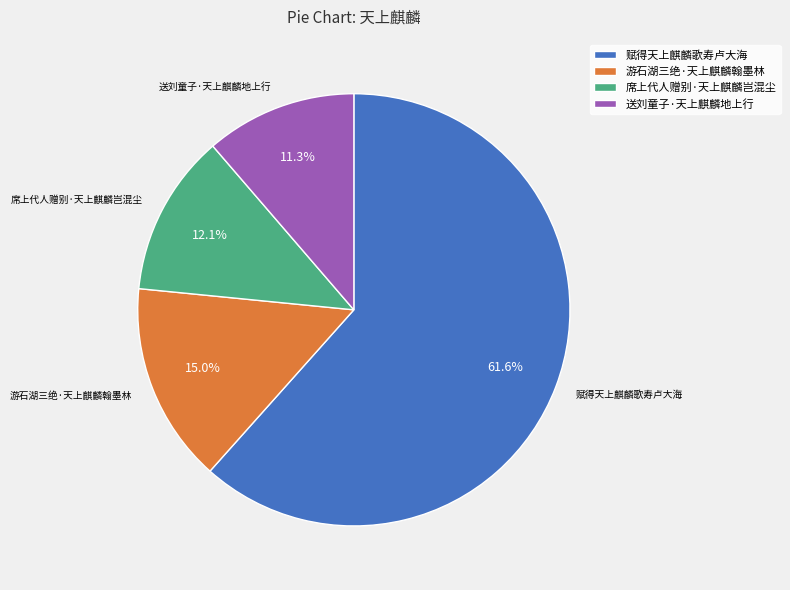

How many slices are in this pie chart?

4